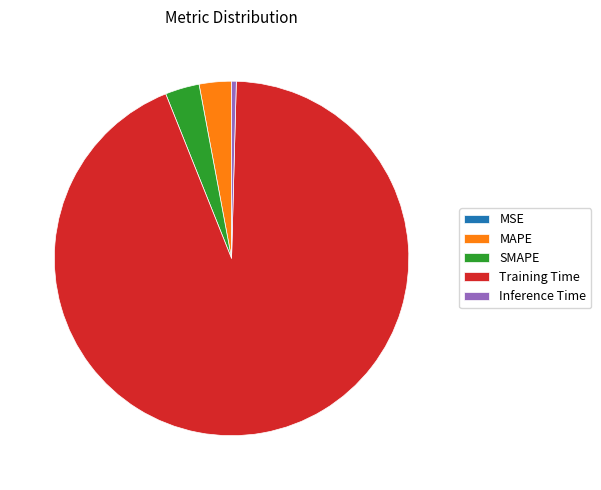

Which category has the biggest portion of the pie?

Training Time